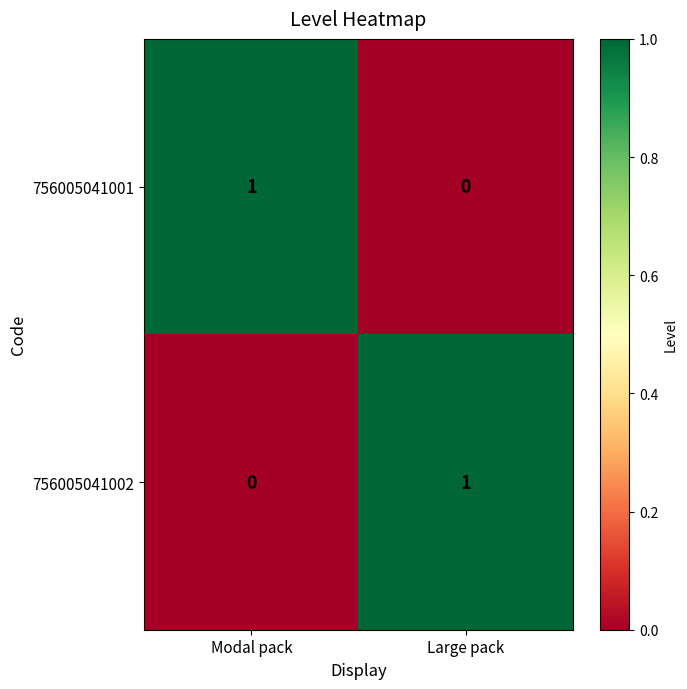

The 756005041002 series shows 1 at Large pack. True or false?

True